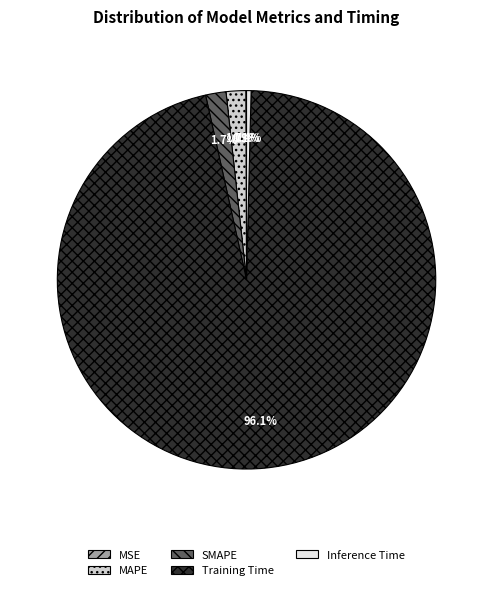

Do Inference Time and Training Time together represent more than half of the pie?

Yes